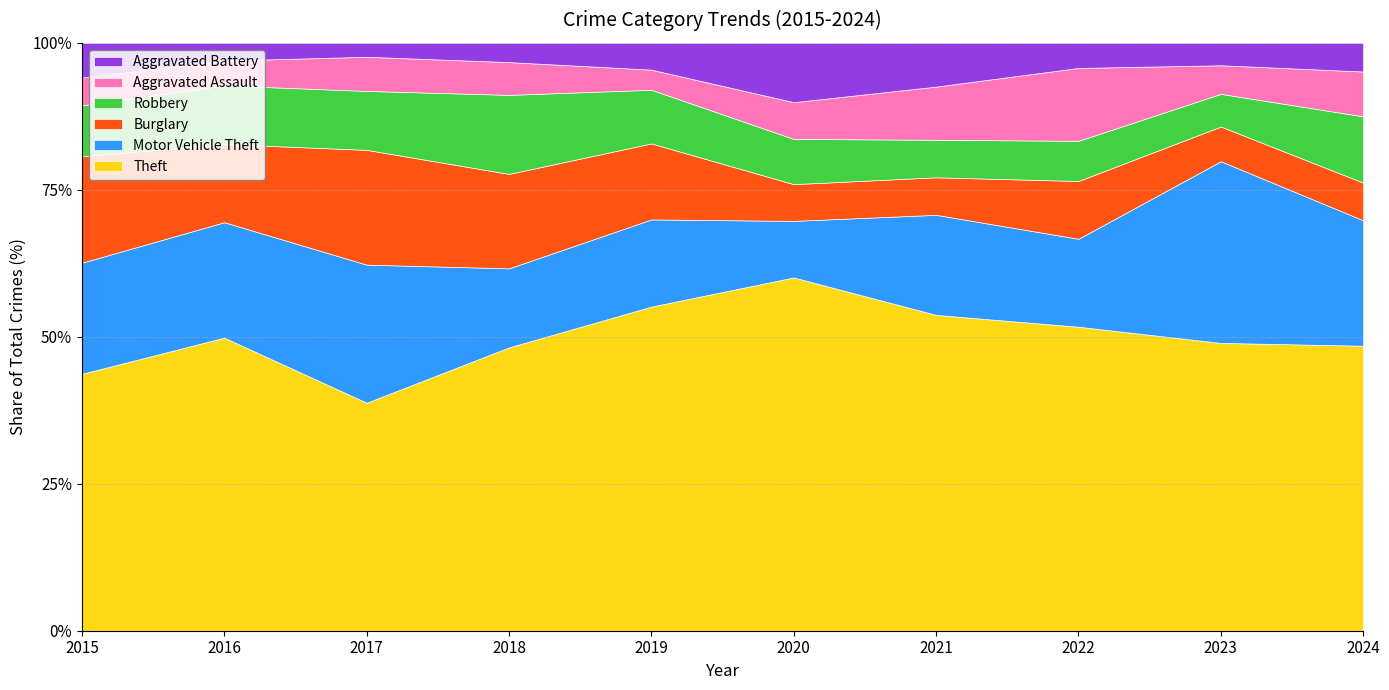

True or false: Aggravated Battery and Motor Vehicle Theft intersect in this chart.

True